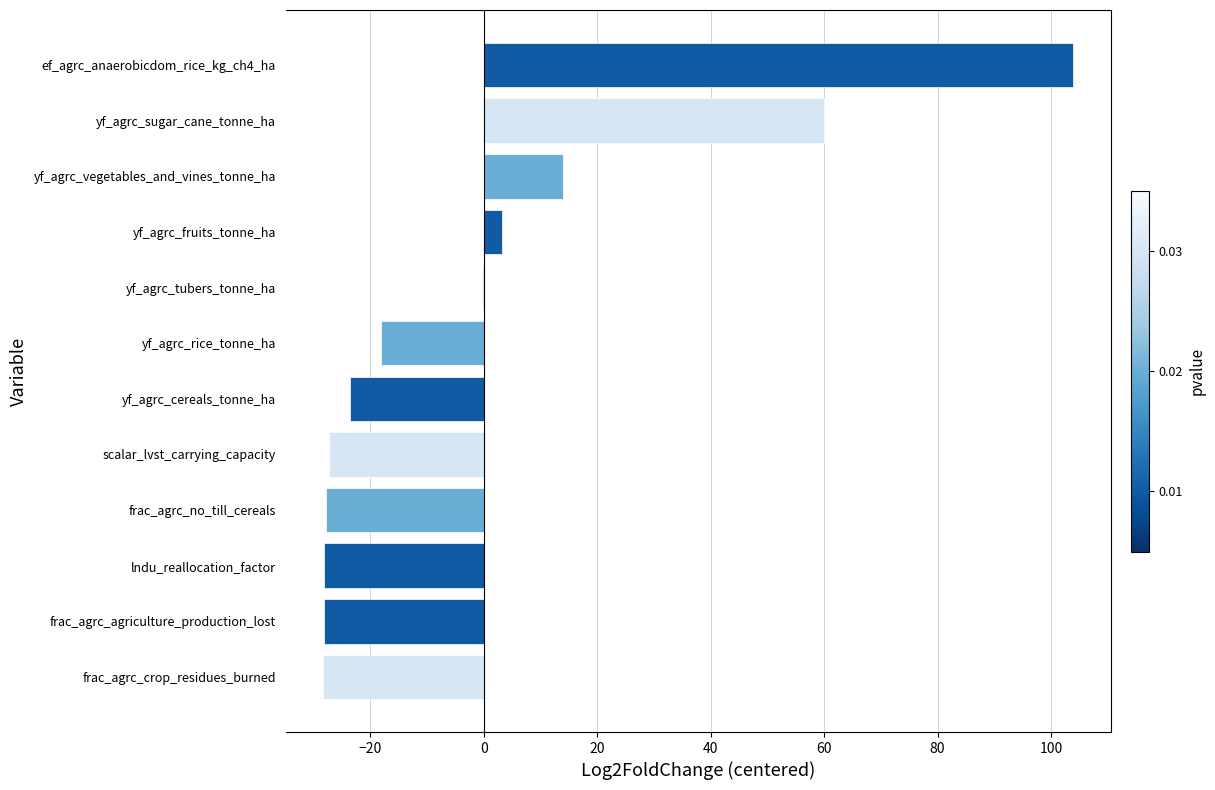

Which has a higher value, yf_agrc_tubers_tonne_ha or frac_agrc_crop_residues_burned?

yf_agrc_tubers_tonne_ha